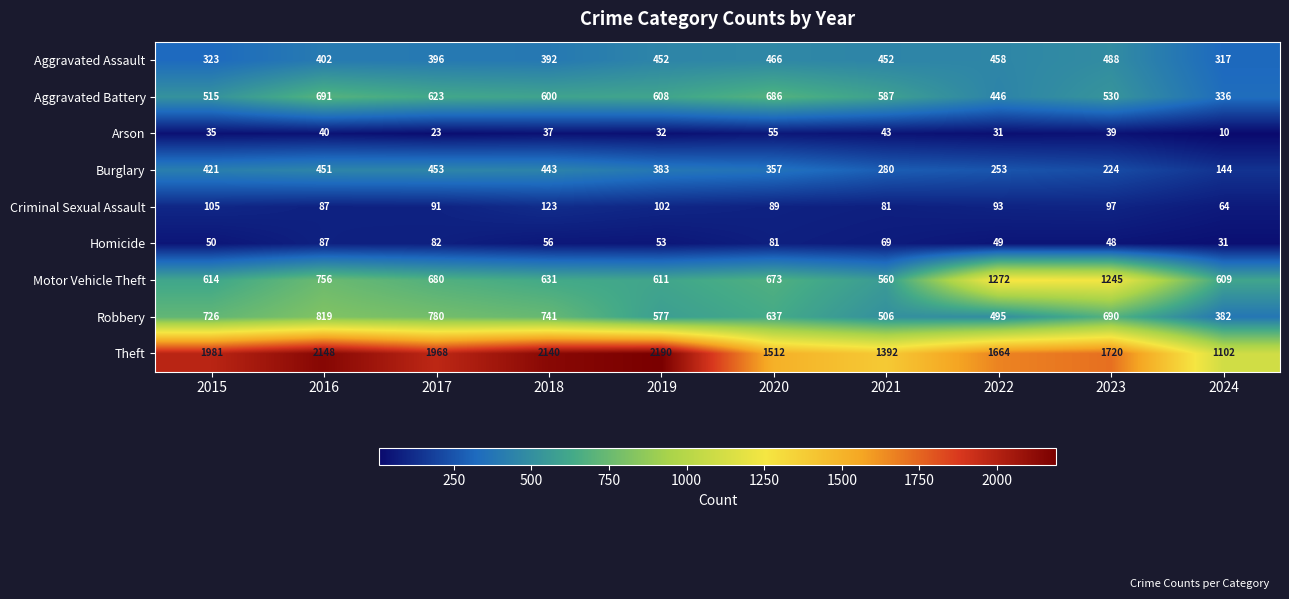

How many series are shown in this chart?

9